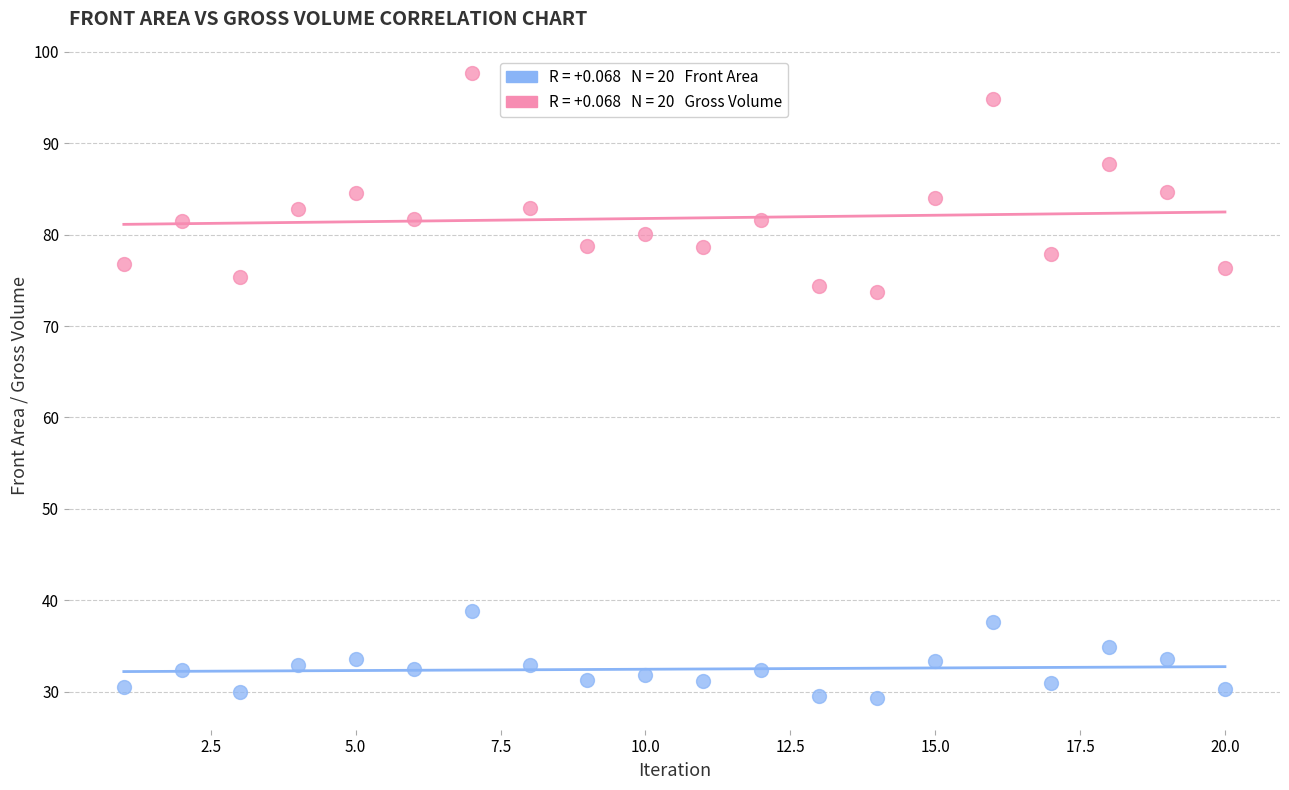

Across all data points, what is the range of X values (max minus min)?

19.0